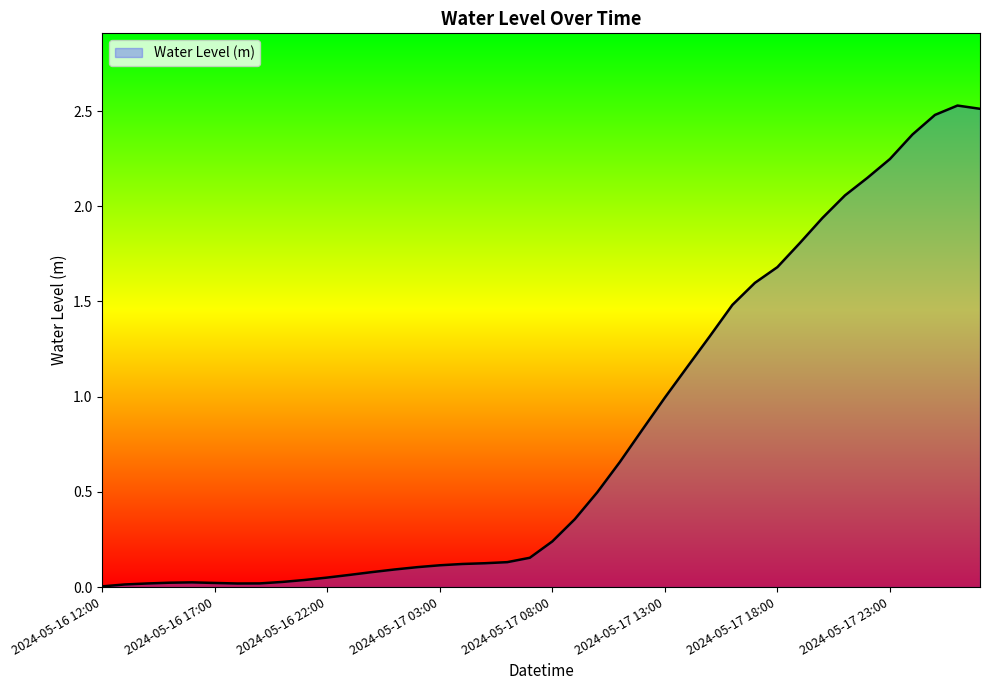

What is the maximum value shown in the chart?

2.5